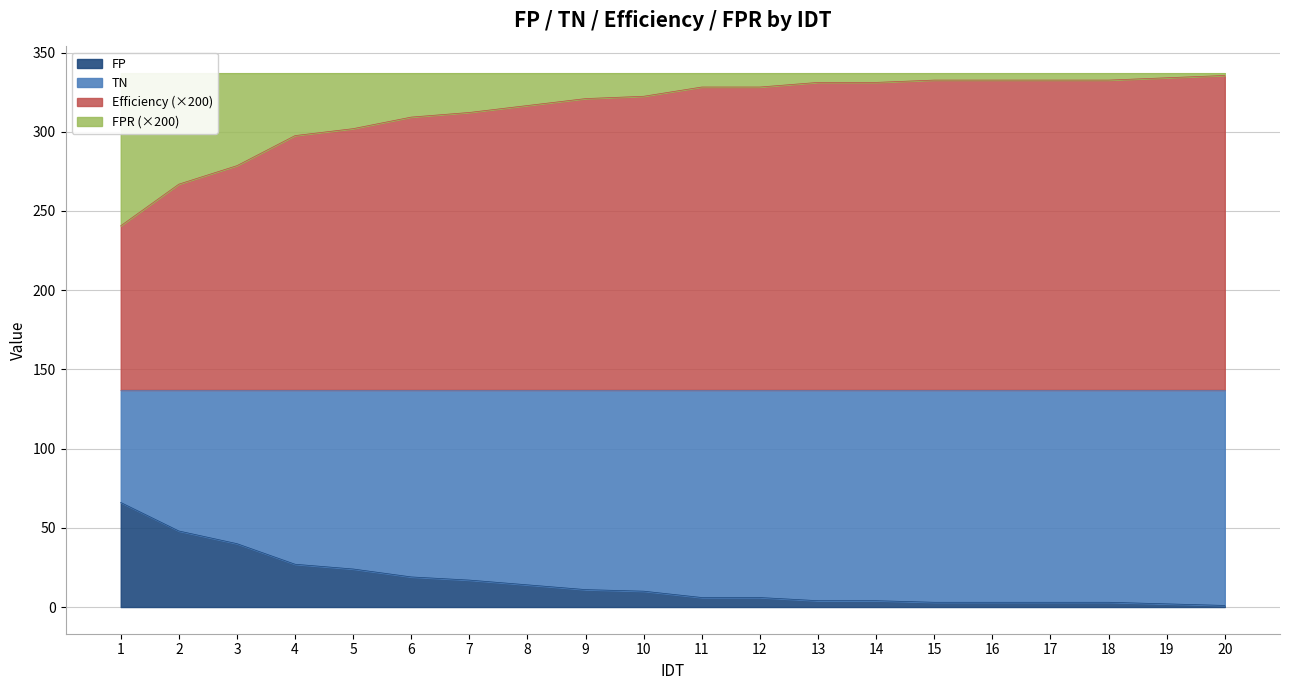

Is it true that FP equals 4.0 at 14?

True